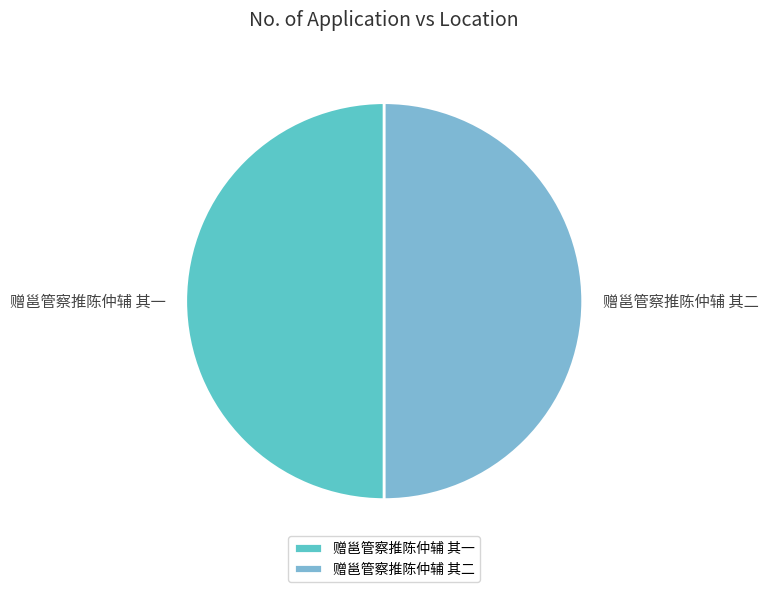

Do 赠邕管察推陈仲辅 其二 and 赠邕管察推陈仲辅 其一 together represent more than half of the pie?

Yes